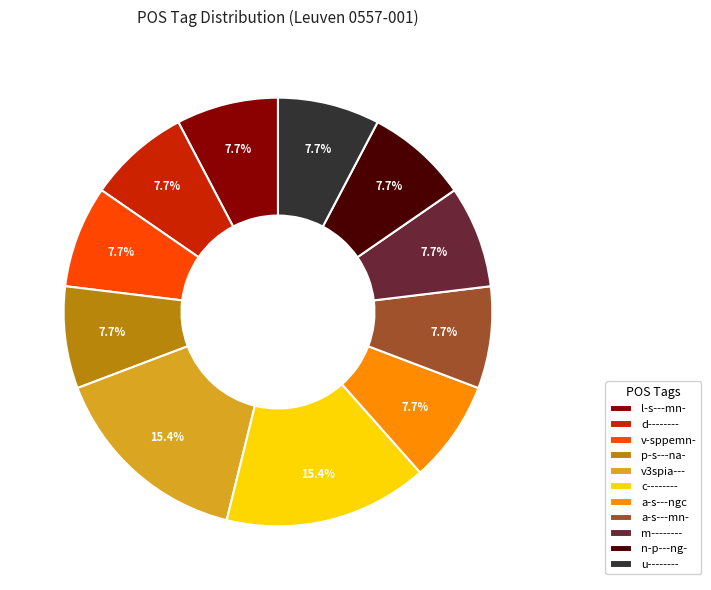

True or false: p-s---na- accounts for 20% of the total.

False